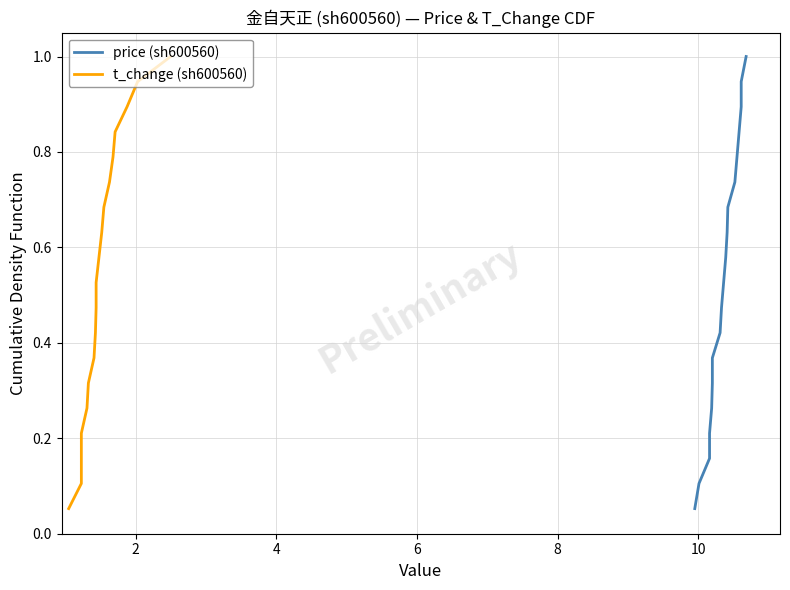

Is the value of t_change (sh600560) at 9 greater than the value of price (sh600560) at 4?

Yes